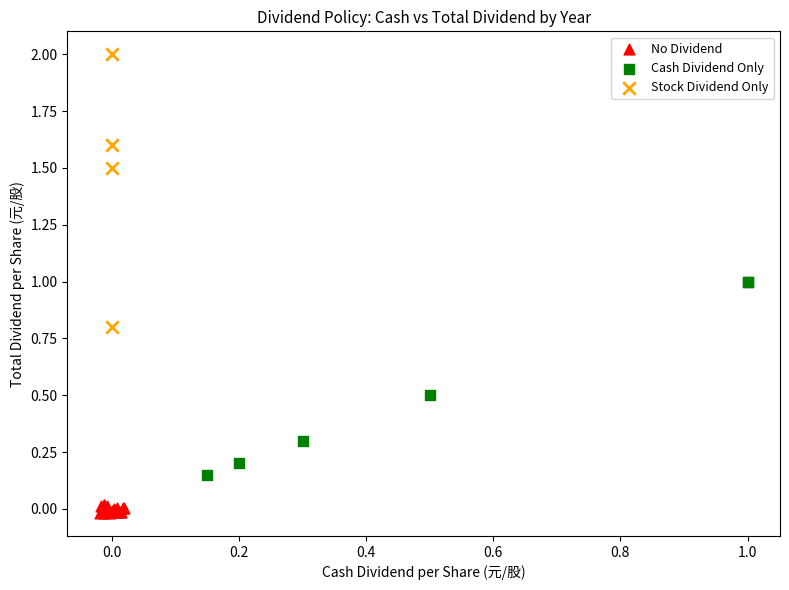

What are all the series names shown in the legend?

No Dividend, Cash Dividend Only, Stock Dividend Only